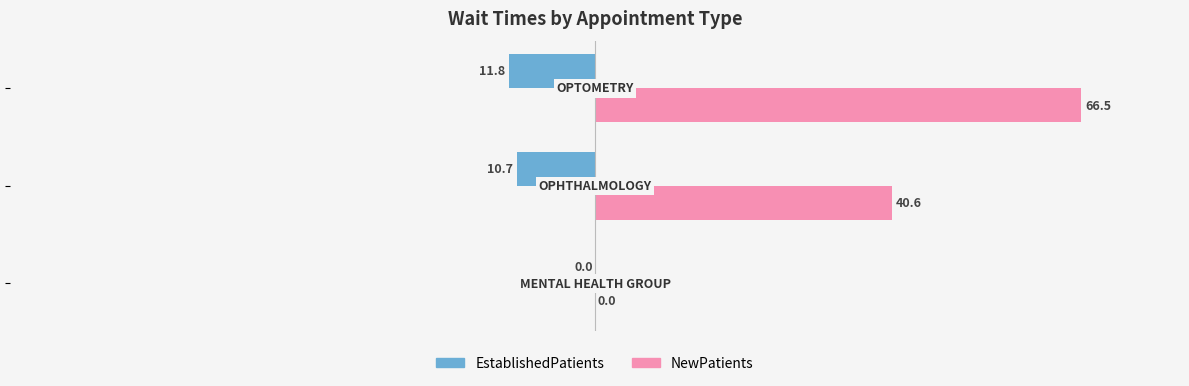

What is the highest value of the NewPatients series?

66.5